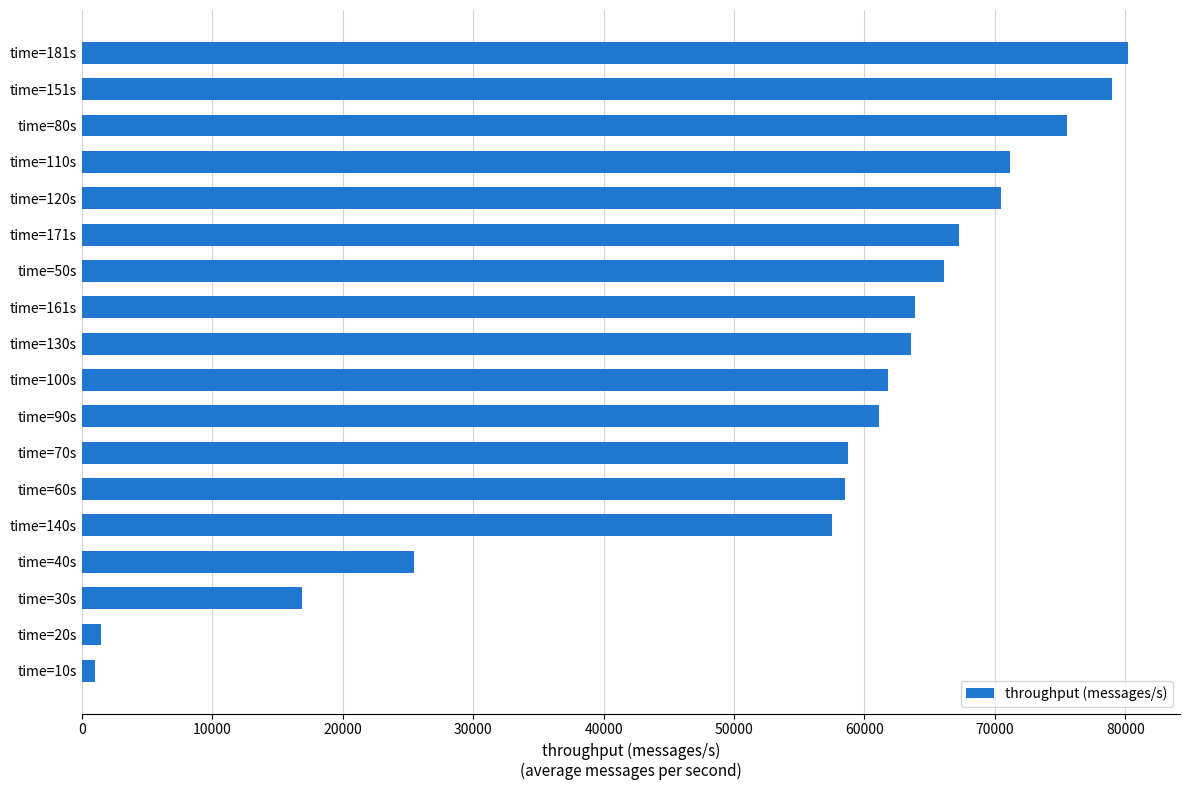

How many data points does each series have?

18